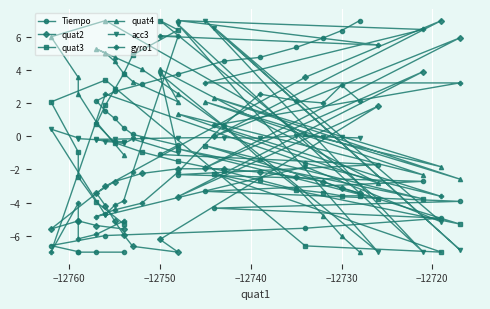

What is the greatest value displayed?

7.0